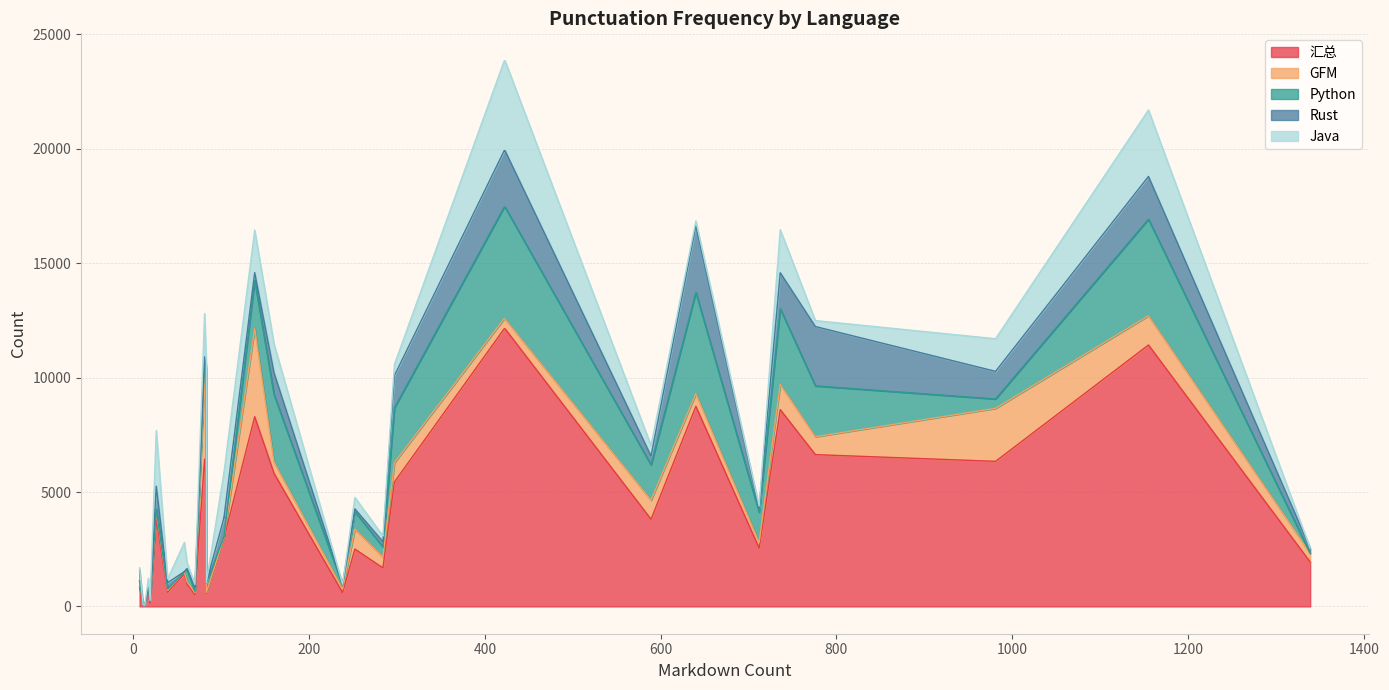

What is the value of the Rust point at the 9th from the left?

1207